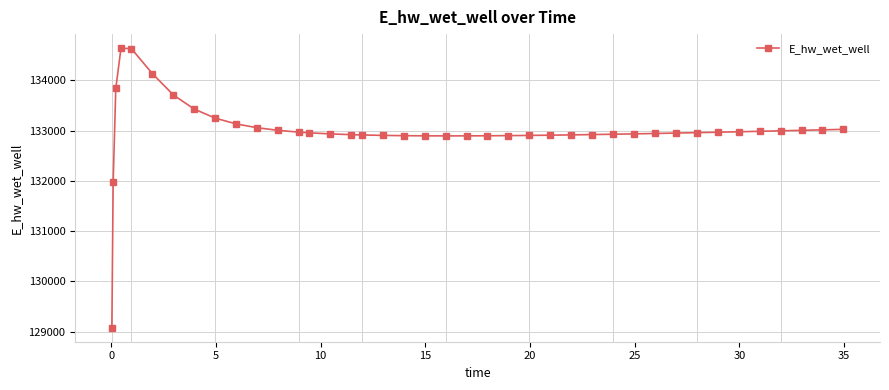

What is the greatest value displayed?

134642.4